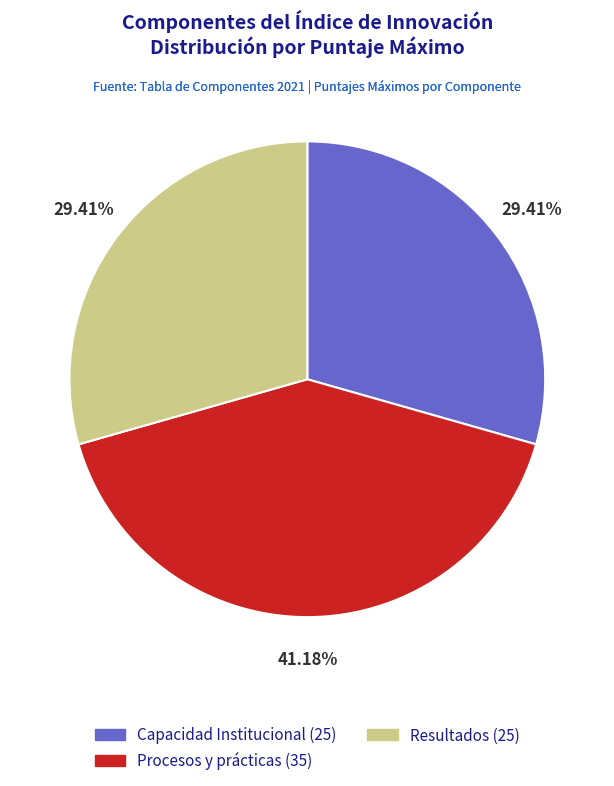

Approximately how many times larger is the value at Capacidad Institucional compared to Resultados?

1.0